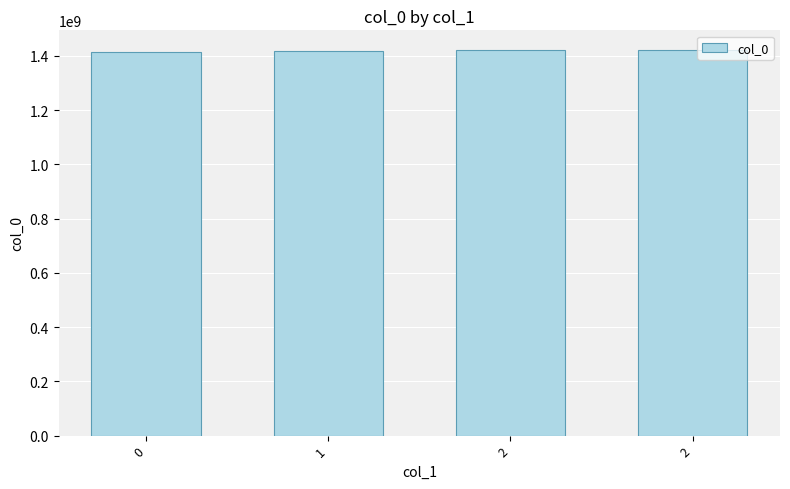

Are the bars horizontal?

No